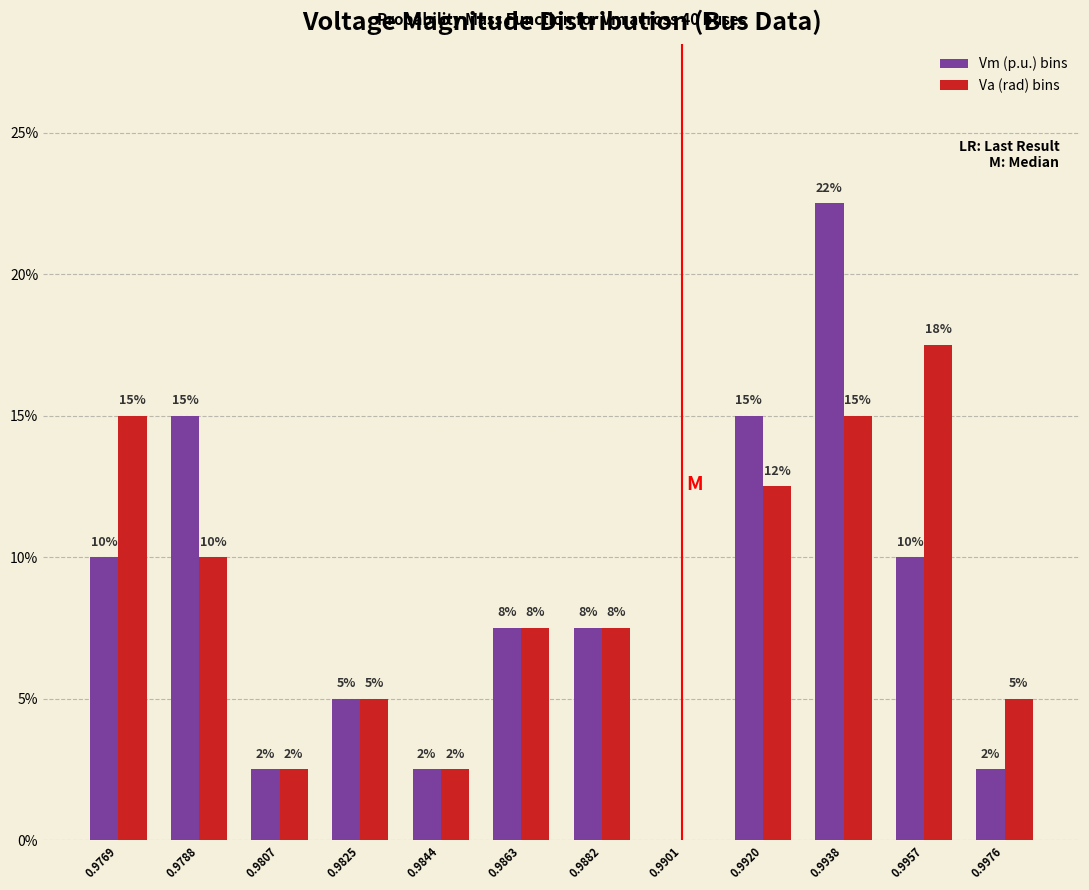

How many groups of bars are there?

12